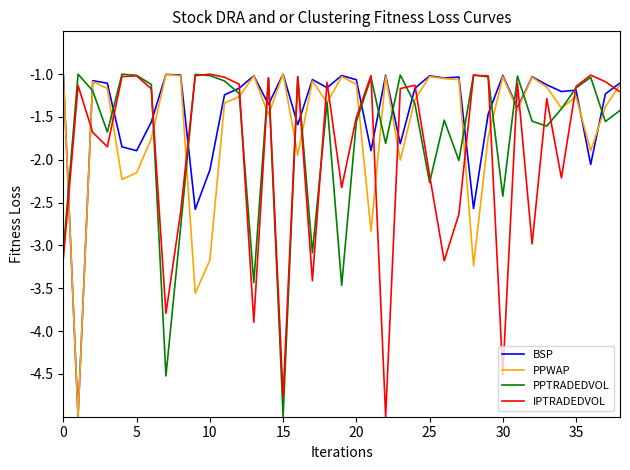

How many lines are shown in the chart?

4